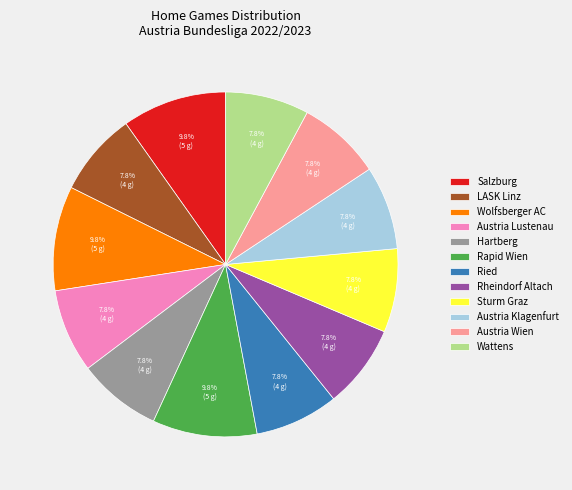

Does Rapid Wien represent more than half of the total?

No